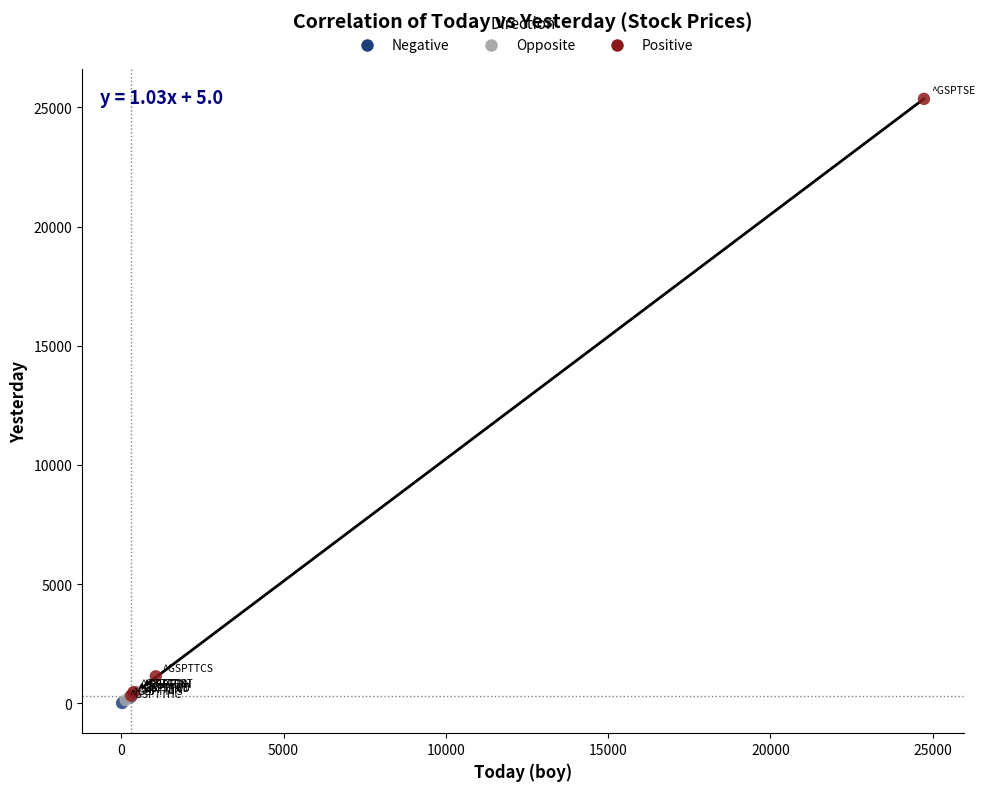

Which series has the largest Y range (max minus min)?

Positive